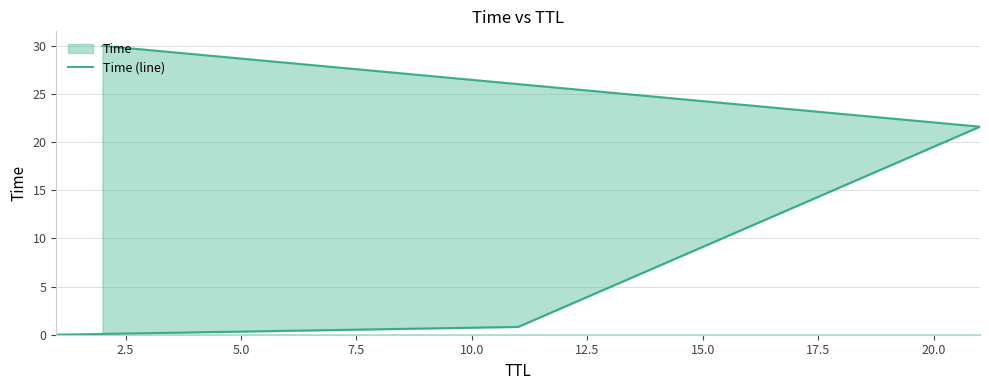

What is the greatest value displayed?

30.0